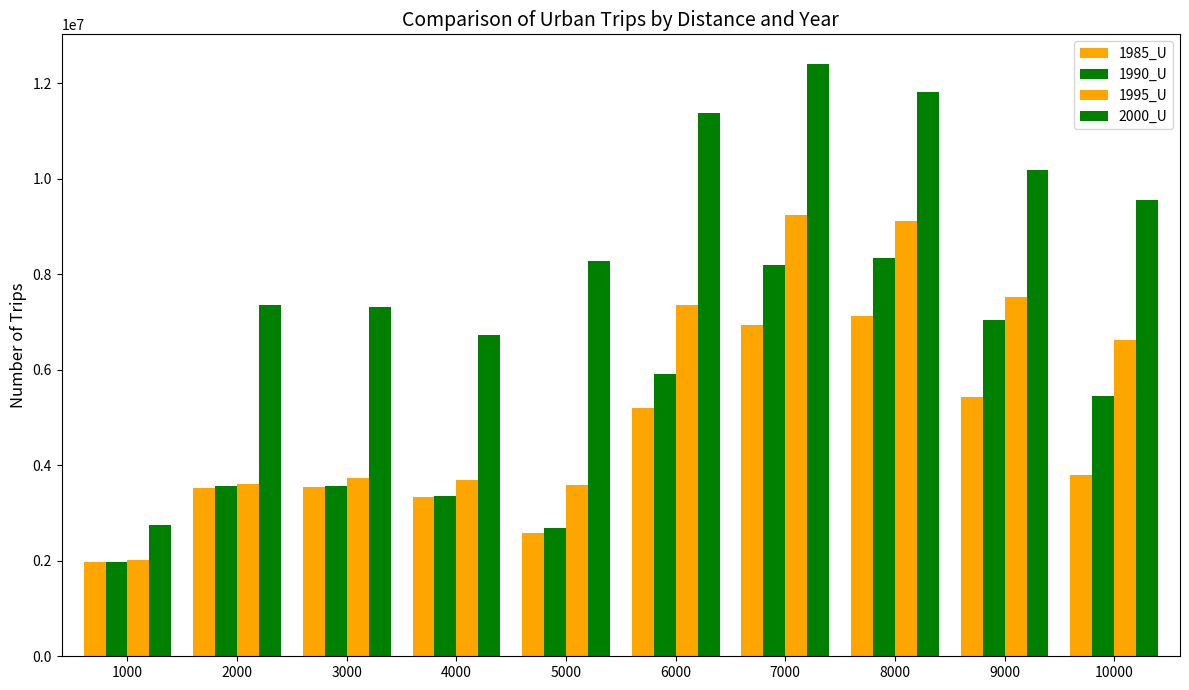

How many bars are there in each group?

4